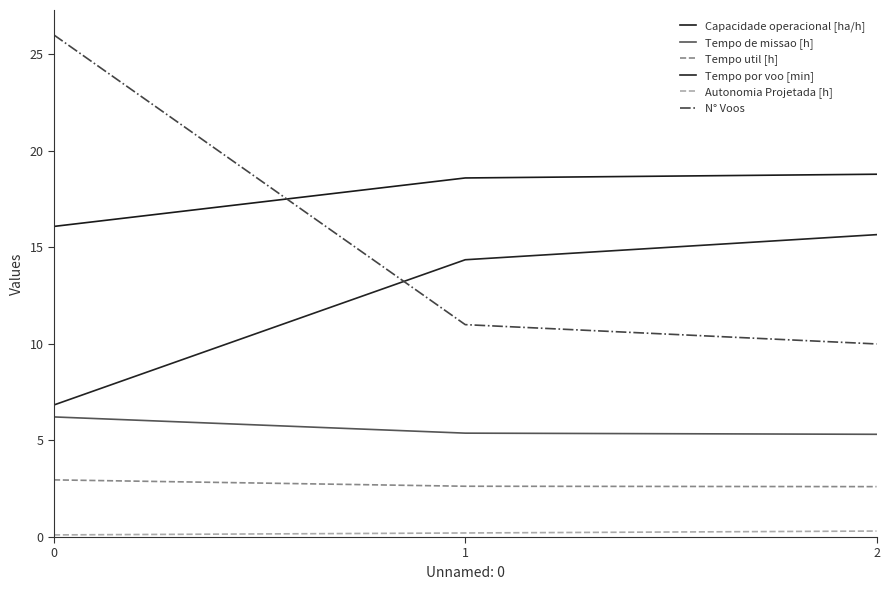

What is the maximum value for Tempo util [h]?

3.0